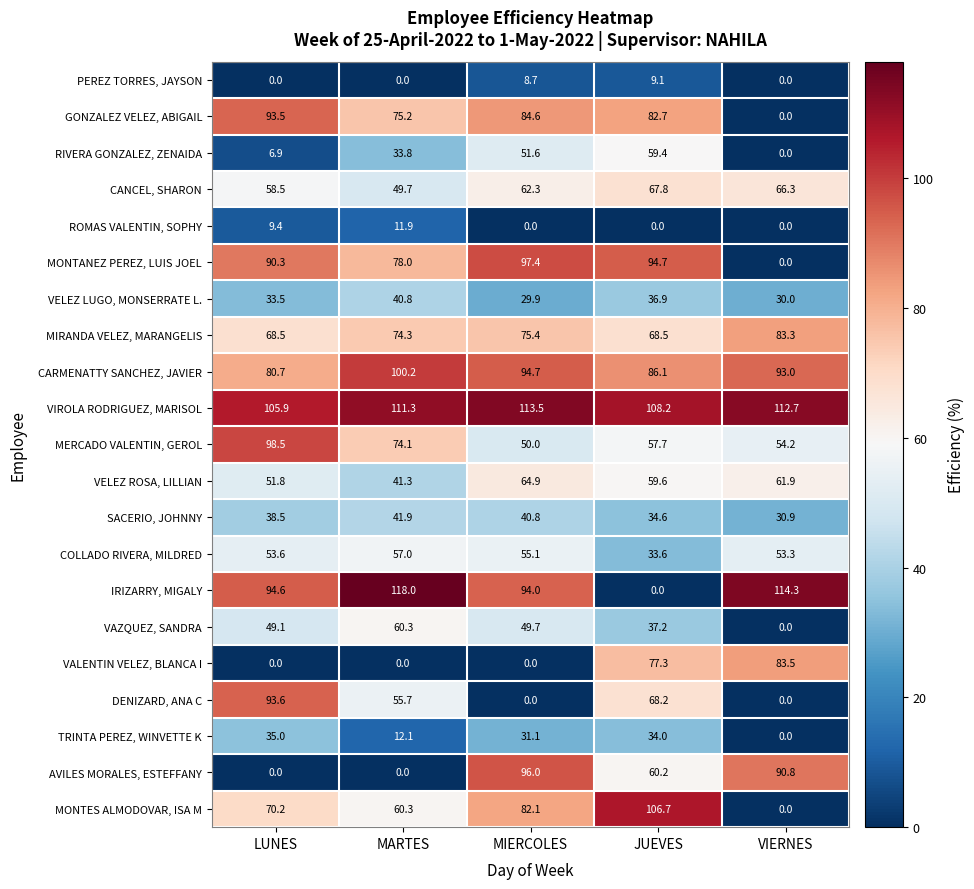

At which category is the sum across all series the highest?

JUEVES